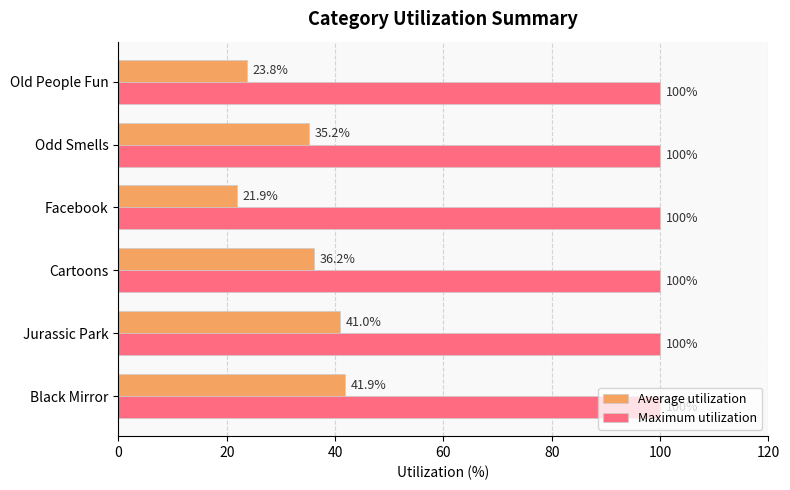

What is the smallest value displayed?

21.9